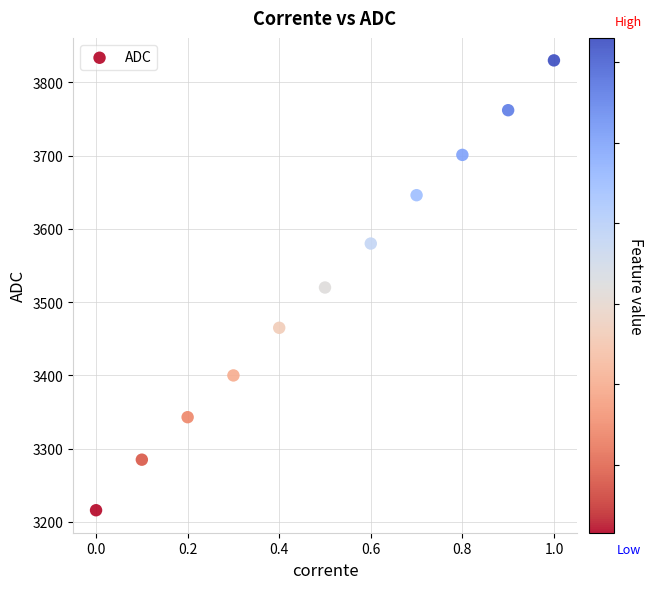

What is the range of Y values (max minus min)?

614